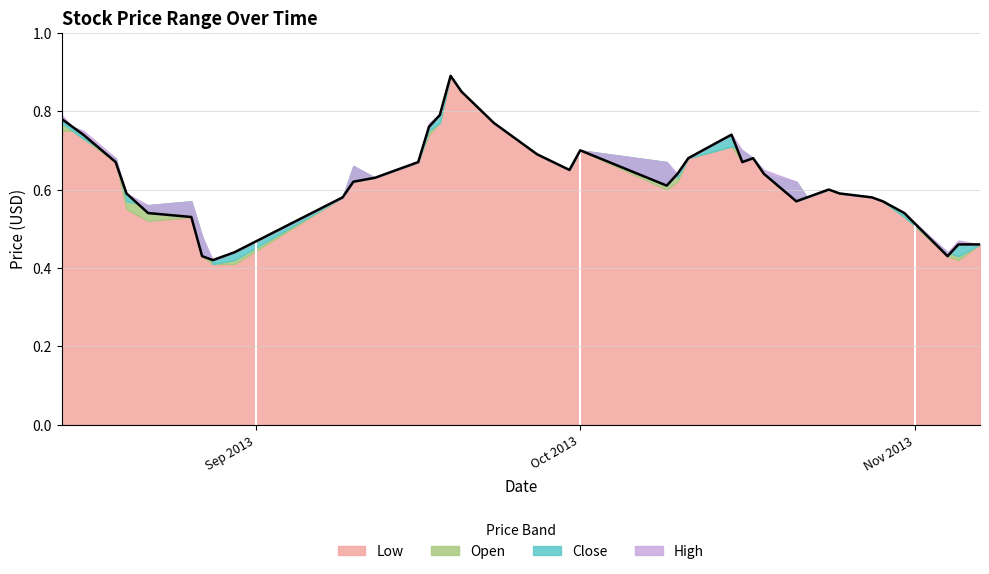

What is the minimum value shown in the chart?

0.4